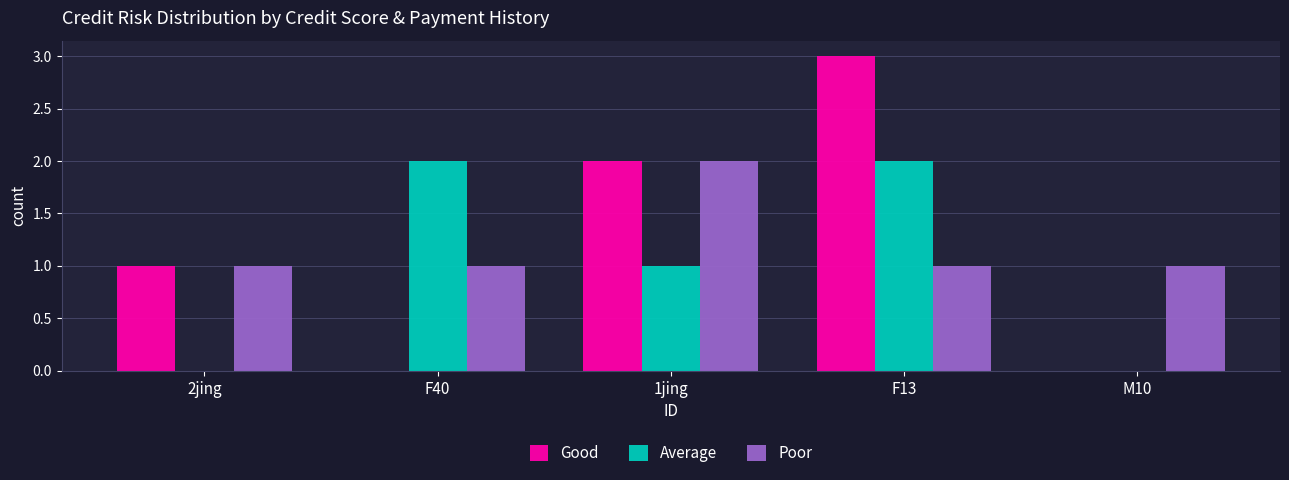

The Good series shows 2 at 1jing. True or false?

True